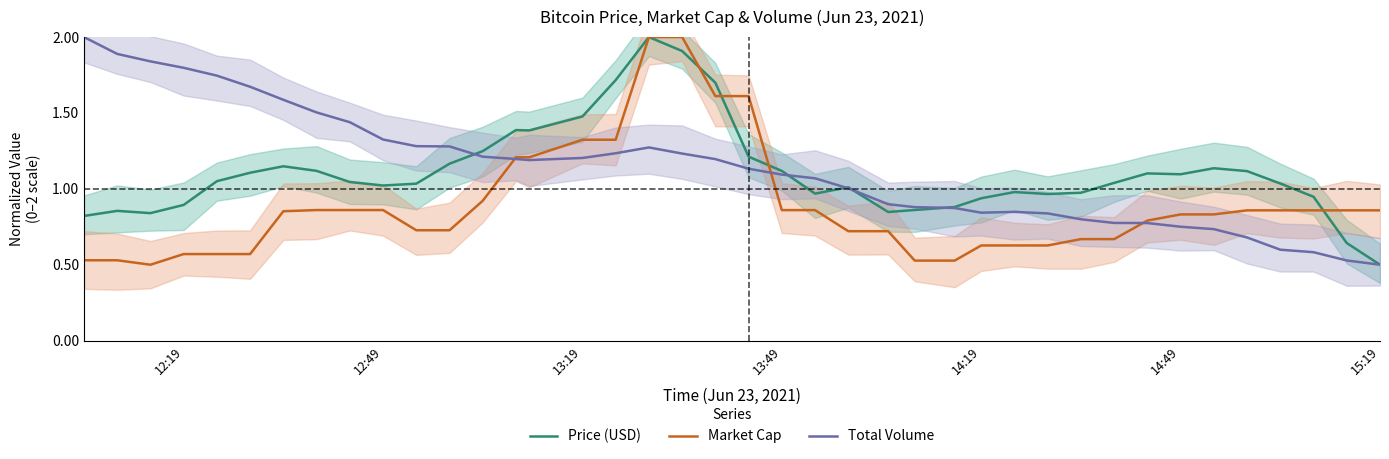

What is the maximum value for Price (USD)?

2.0